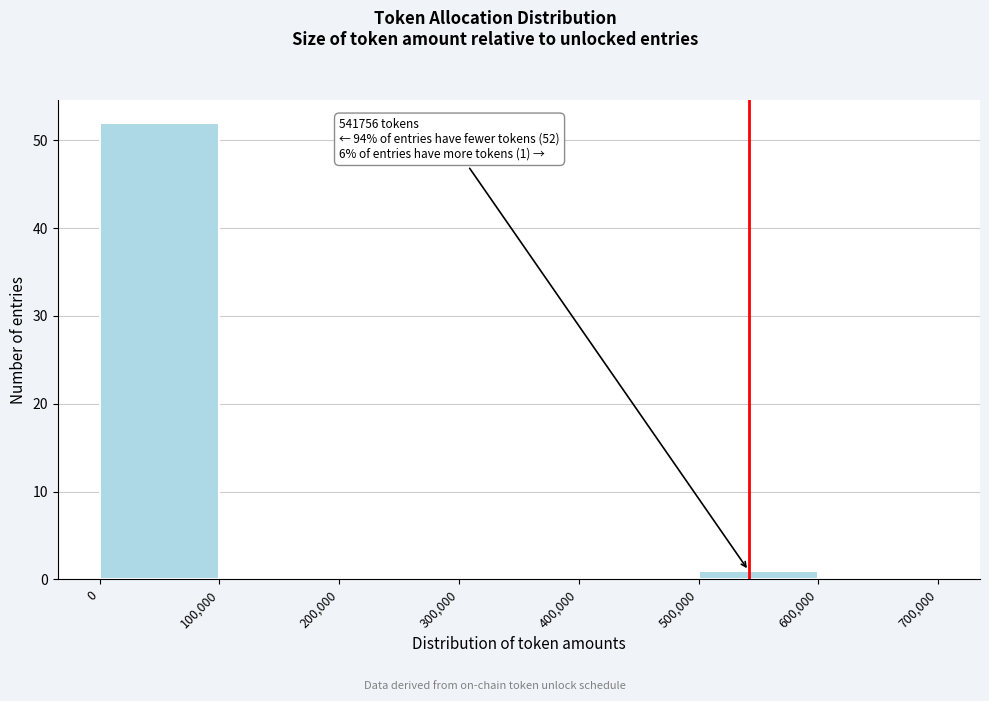

Which range on the x-axis has the tallest bar?

0 to 100,000